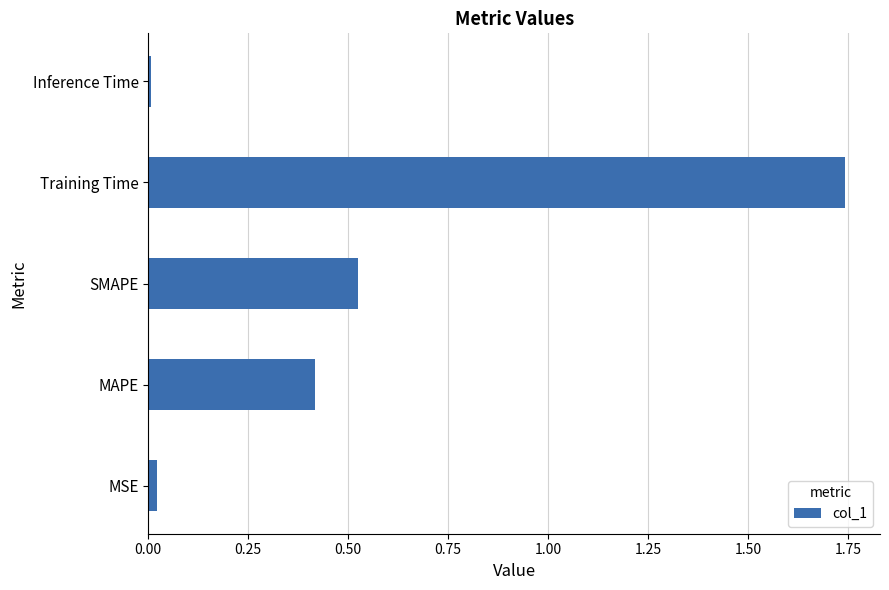

Which category has the highest value across all series?

Training Time